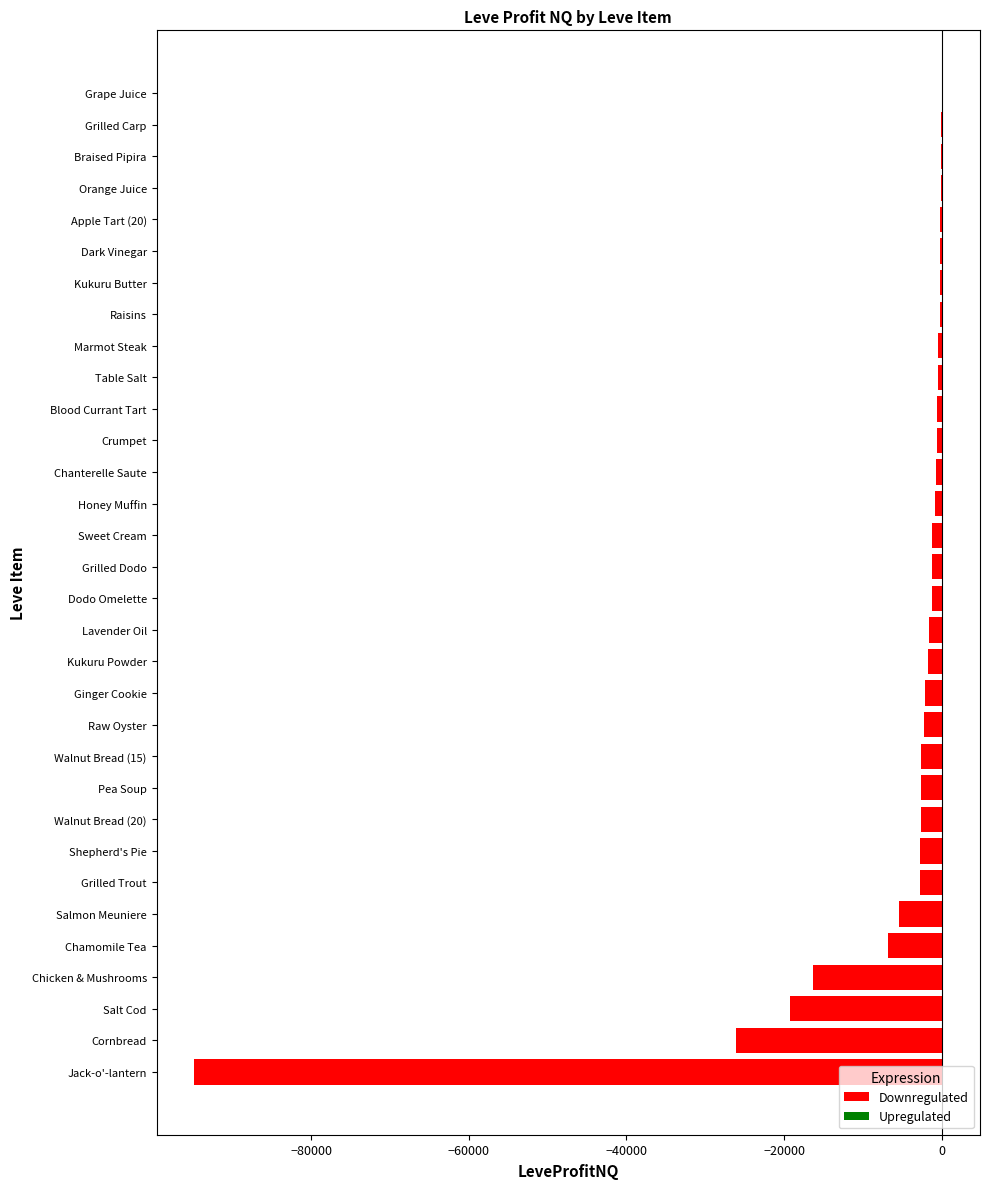

Count the number of values greater than -1218.

15